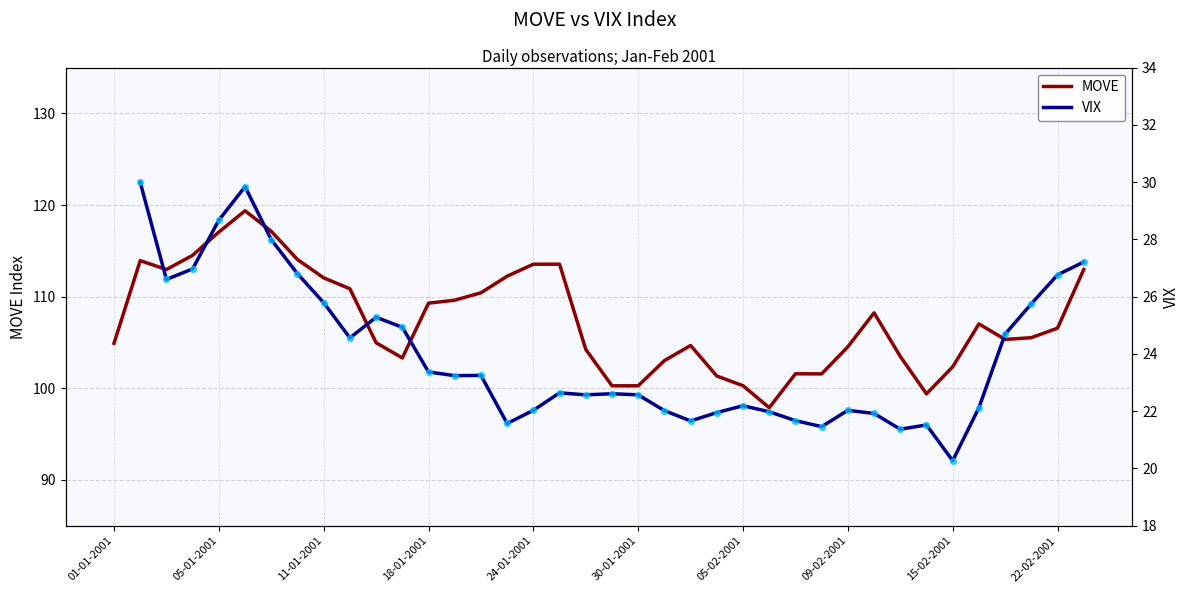

Which series reaches the maximum Y coordinate?

MOVE